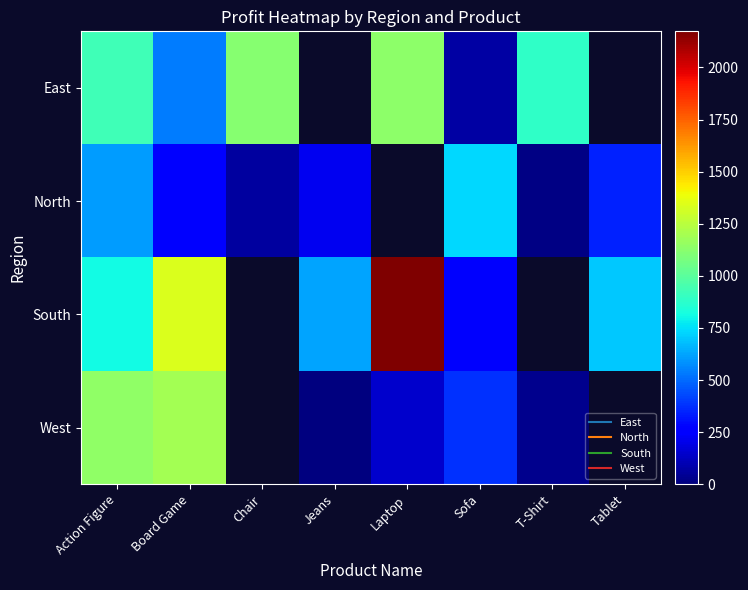

The North series shows 603.8 at Action Figure. True or false?

True